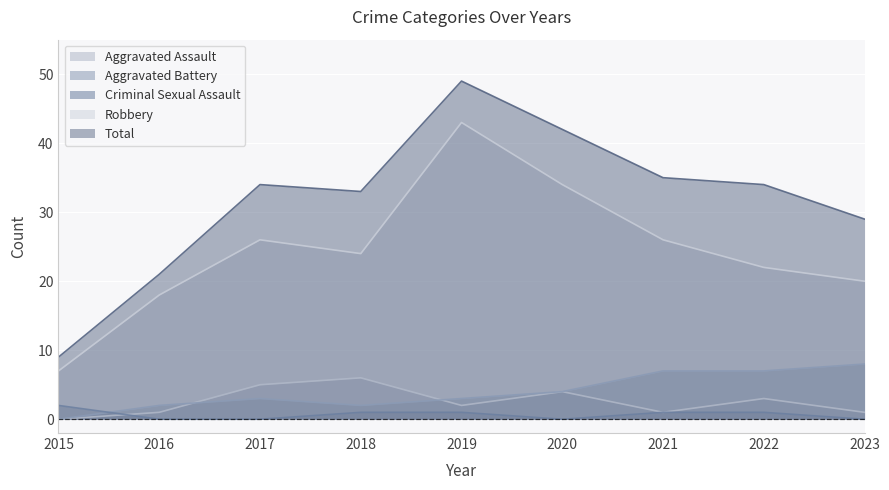

True or false: Robbery and Total intersect in this chart.

False